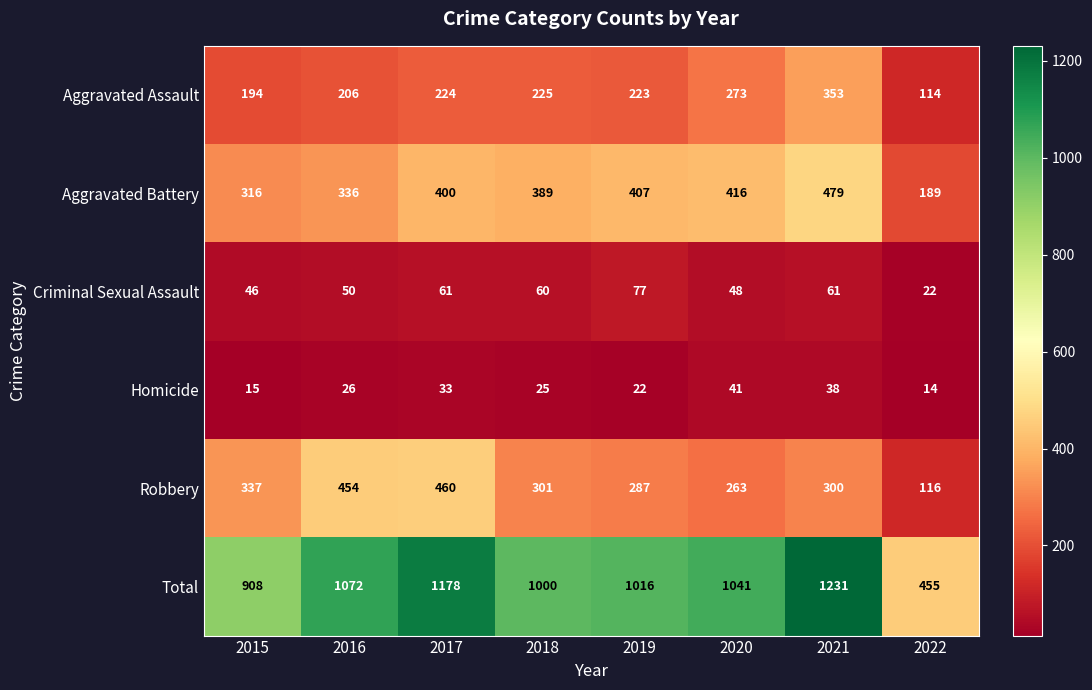

Which label corresponds to the smallest value in the chart?

2022